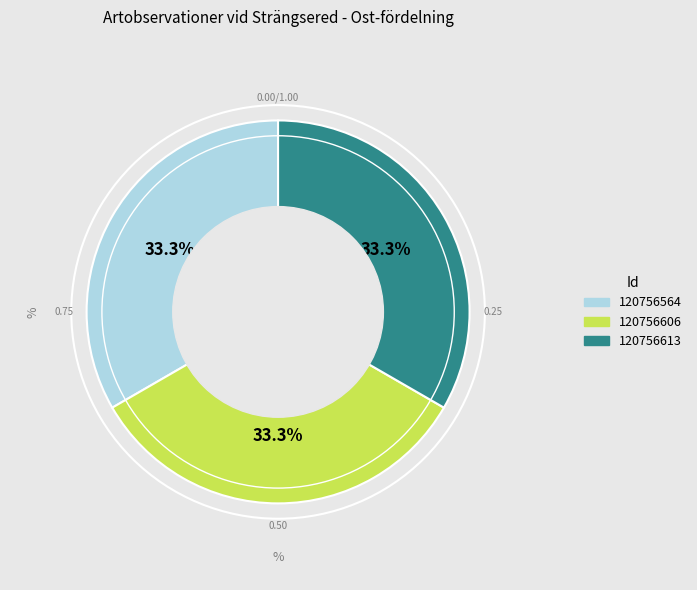

Is it true that 120756613 is 23% of the pie?

False